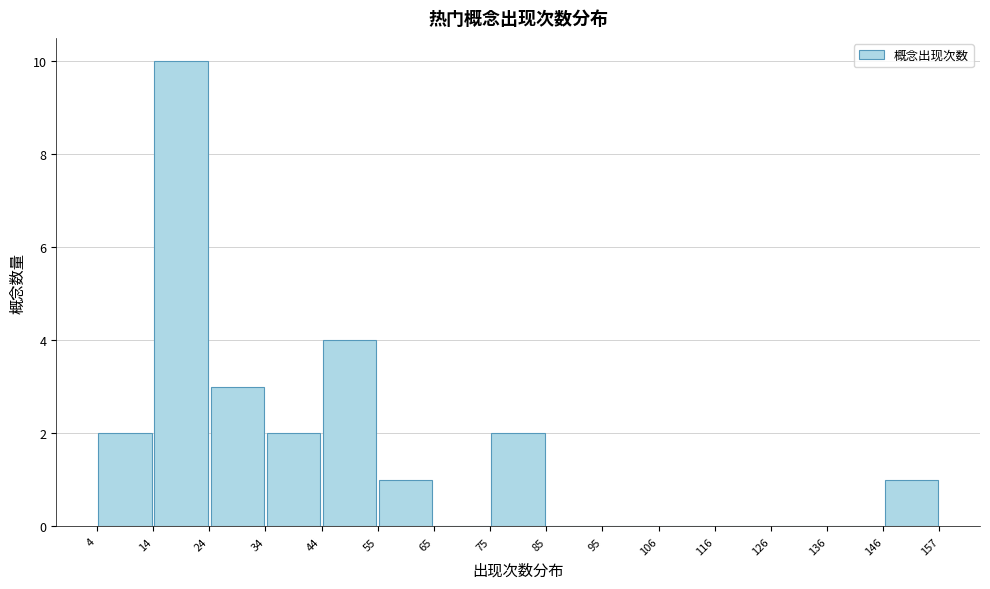

Reading left to right, list every bar in this chart as the range it spans on the x-axis followed by its height. The values are not printed on the chart, so give them approximately, as read against the axis.

4 to 14: 2
14 to 24: 10
24 to 34: 3
34 to 44: 2
44 to 55: 4
55 to 65: 1
65 to 75: 0
75 to 85: 2
85 to 95: 0
95 to 106: 0
106 to 116: 0
116 to 126: 0
126 to 136: 0
136 to 146: 0
146 to 157: 1